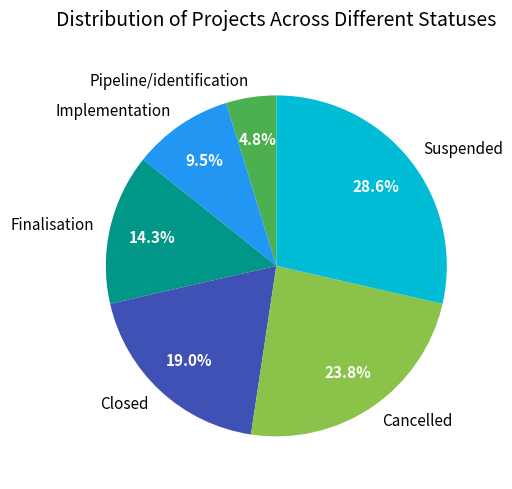

To the nearest percent, what is the difference between the Suspended and Pipeline/identification slice percentages?

24%